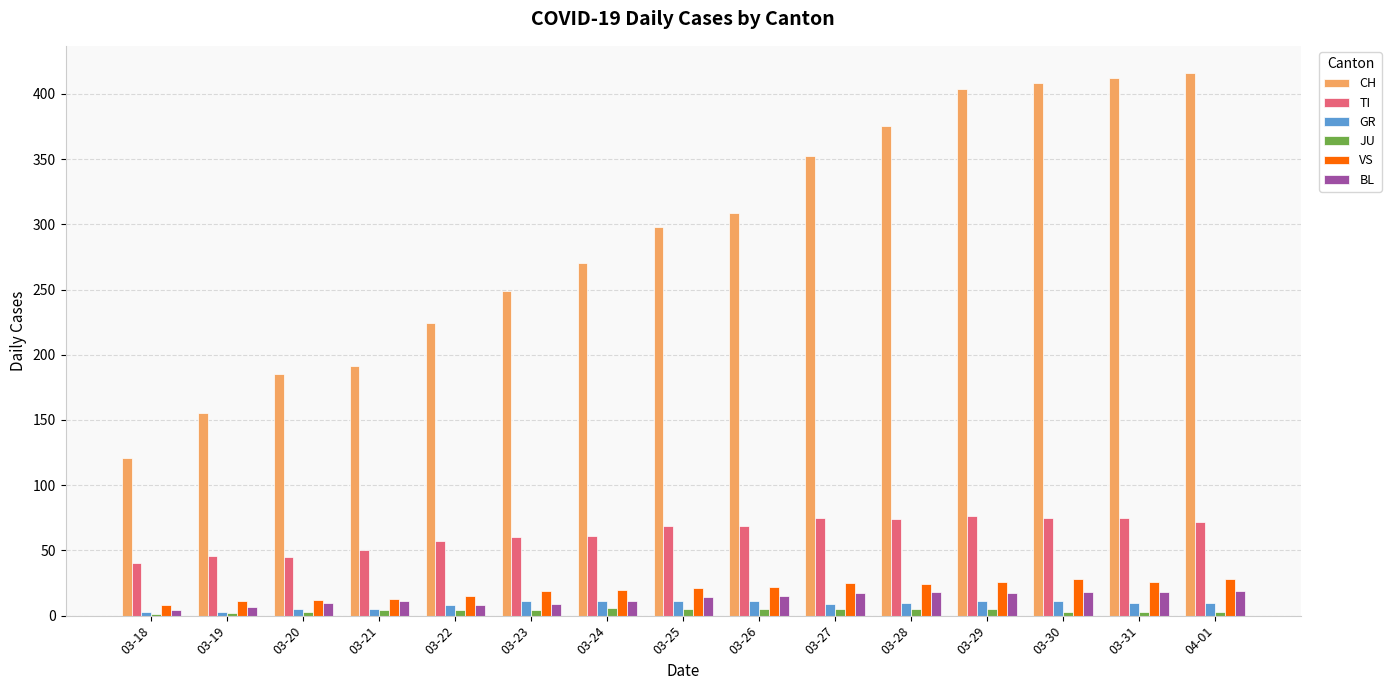

What is the average value of the CH series?

291